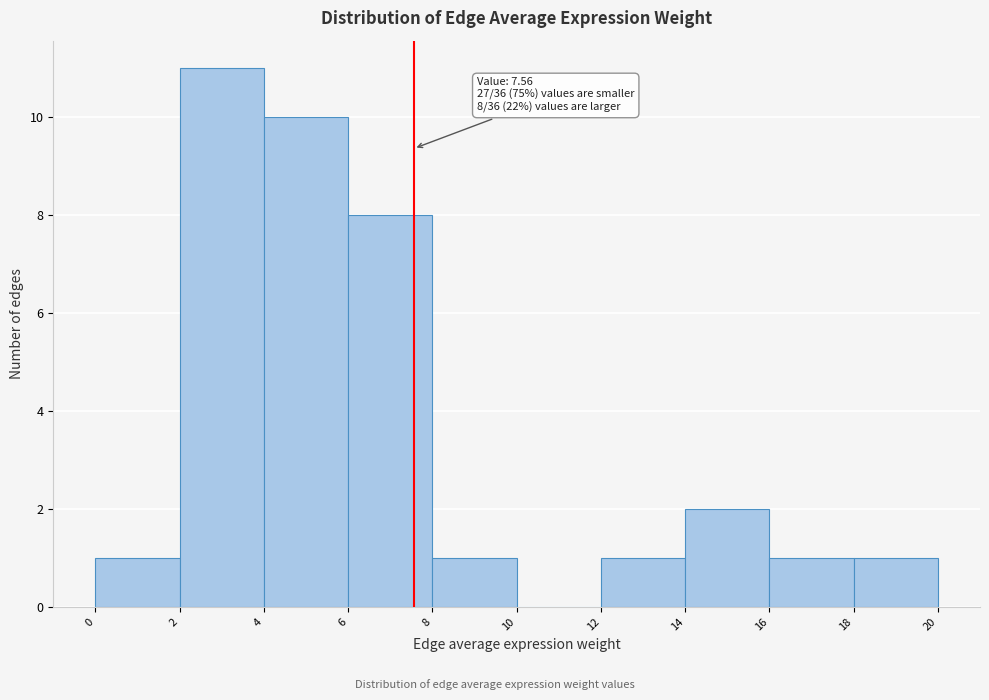

Over which range of the x-axis is the bar tallest?

2 to 4